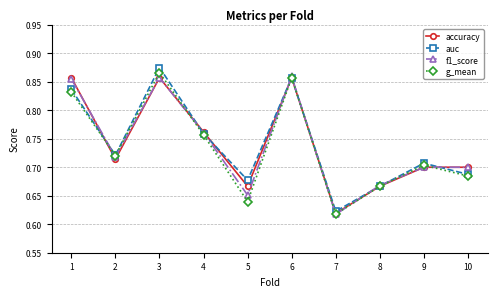

Which label corresponds to the largest value in the chart?

3